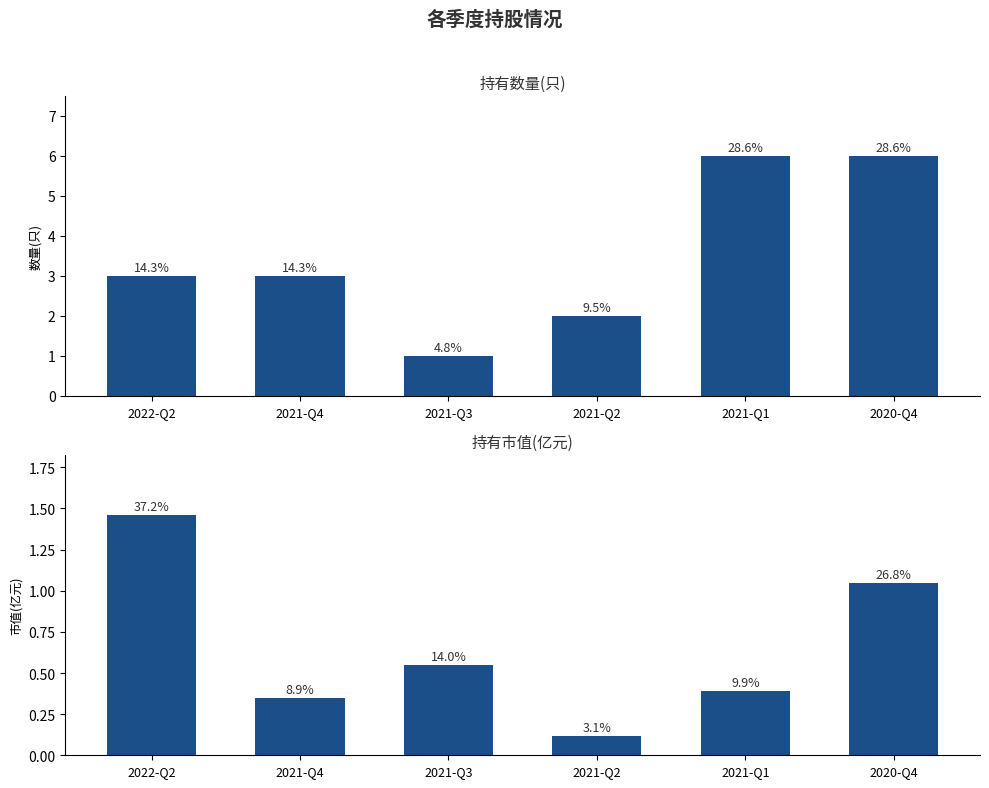

At how many categories does at least one series exceed 4?

2